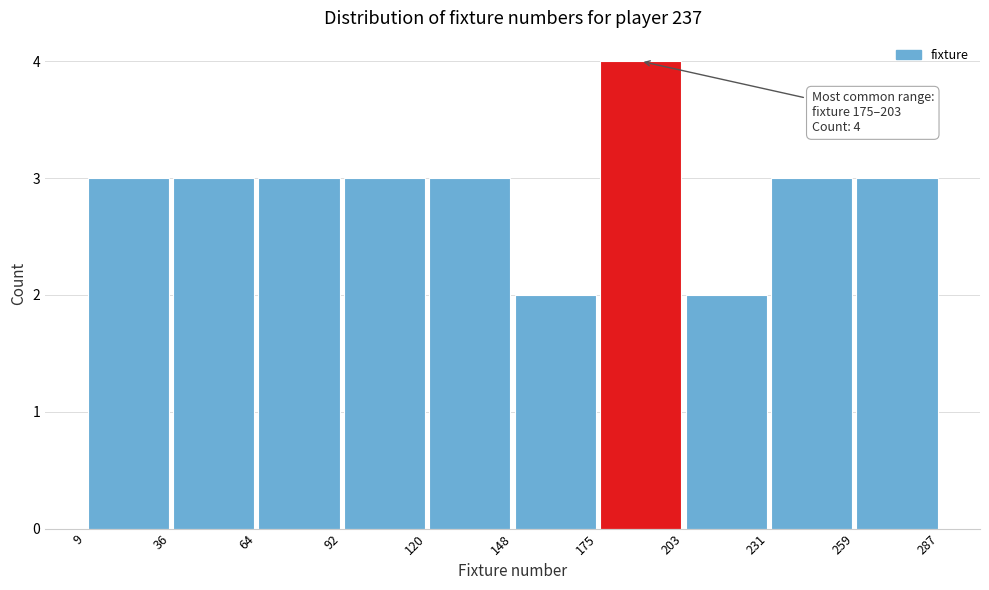

Over which range of the x-axis is the bar tallest?

175 to 203